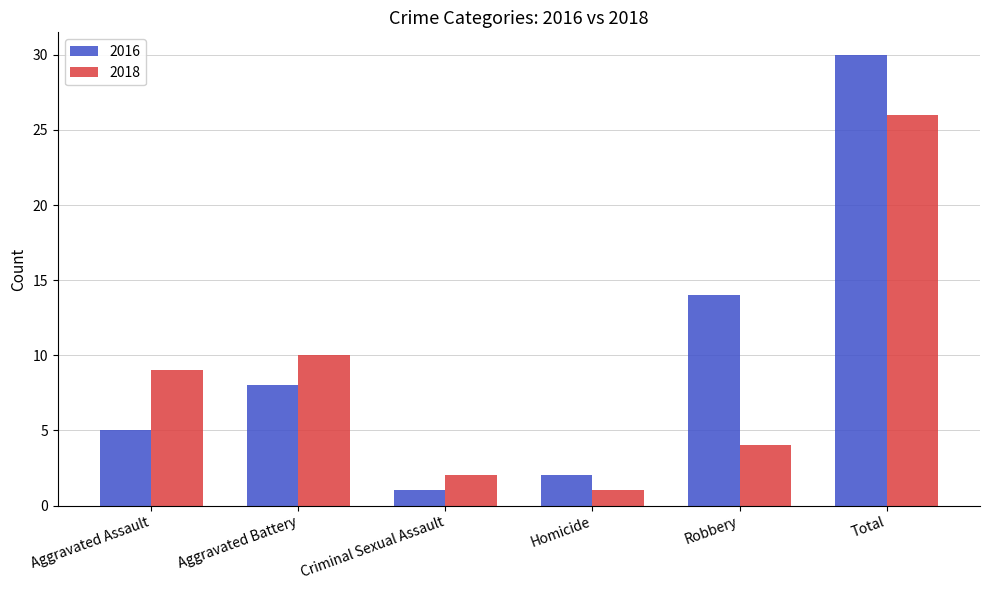

The 2016 series shows 1 at Homicide. True or false?

False